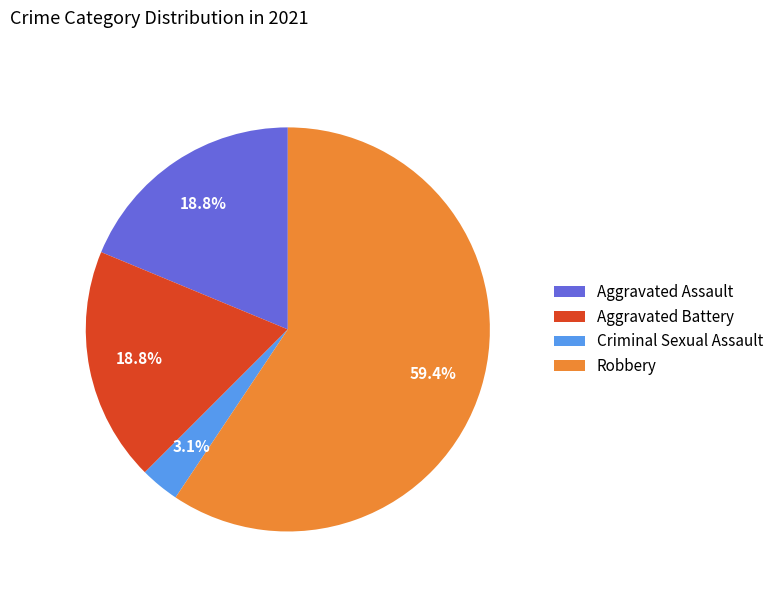

Is the sum of Aggravated Assault and Robbery greater than half?

Yes